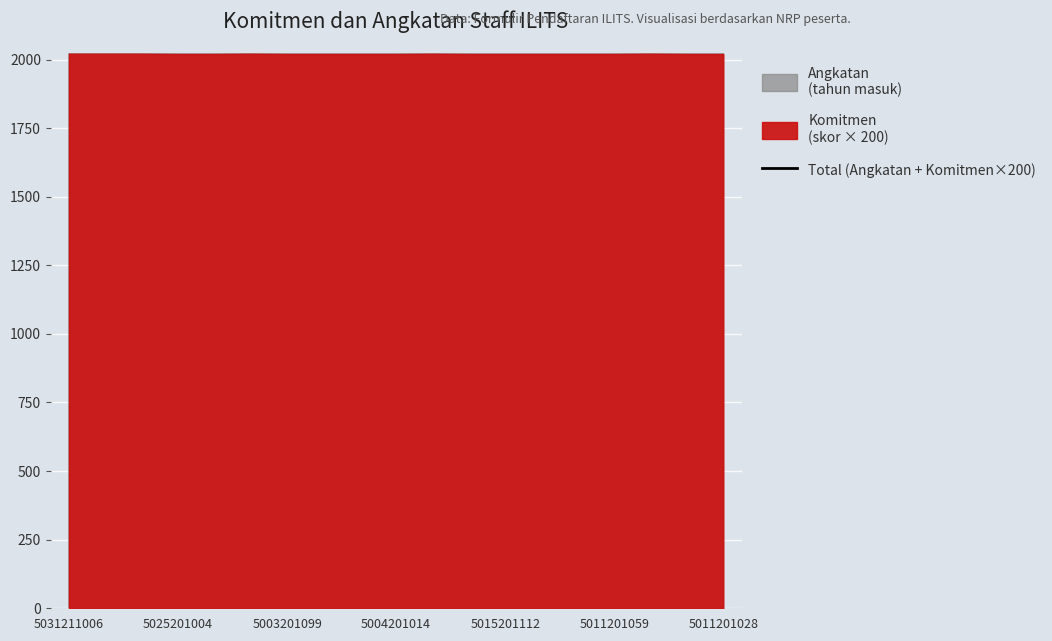

What is the label of the 3rd point from the left?

5003201099